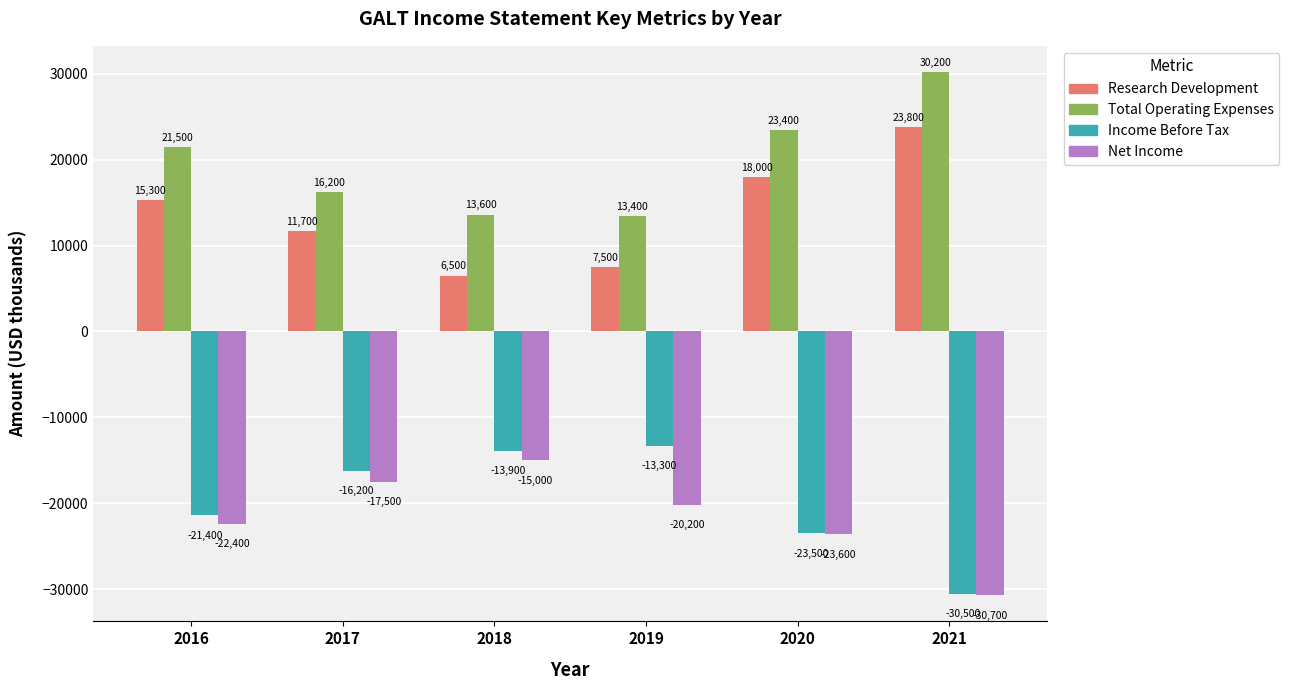

At which label is Income Before Tax closest to -21900?

2016